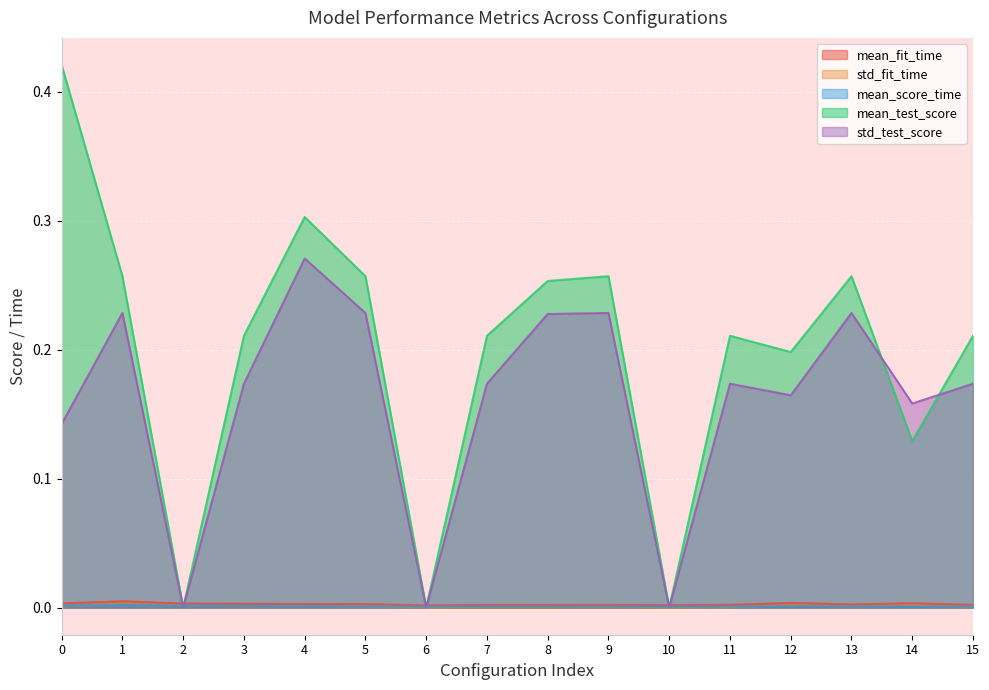

Which category has the lowest value across all series?

2